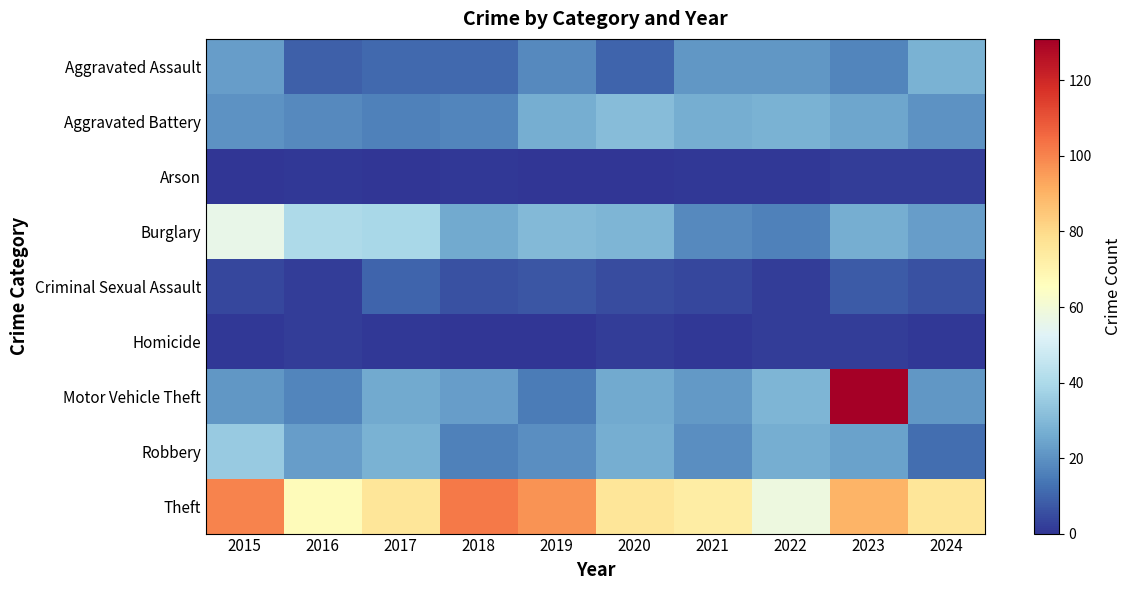

What is the difference between the highest and lowest values at 2017?

76